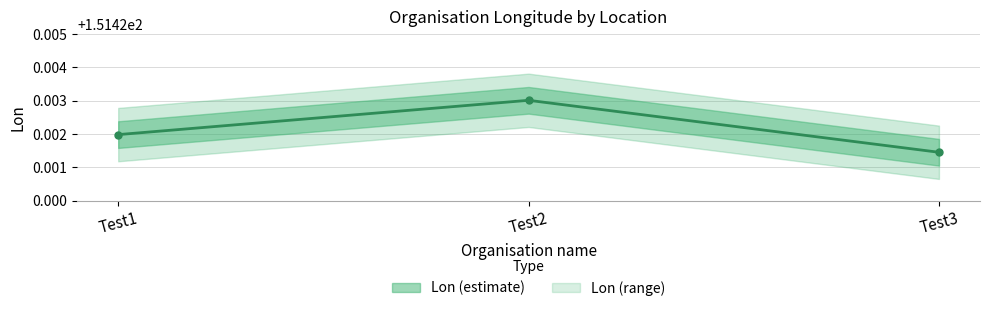

List the labels in order of value, largest first.

Test2, Test1, Test3